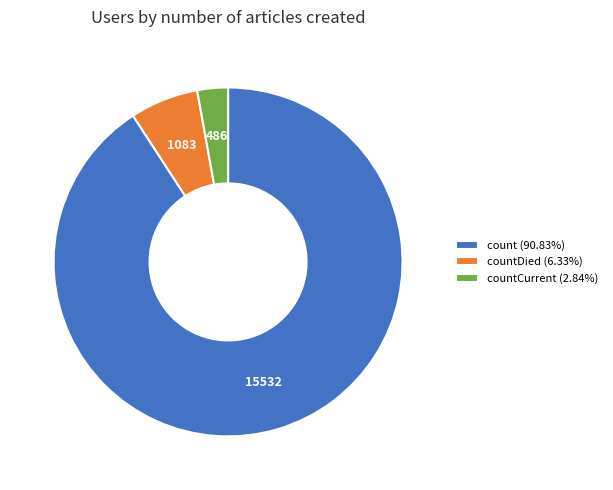

Combined, do countDied (6.33%) and countCurrent (2.84%) account for over 50%?

No